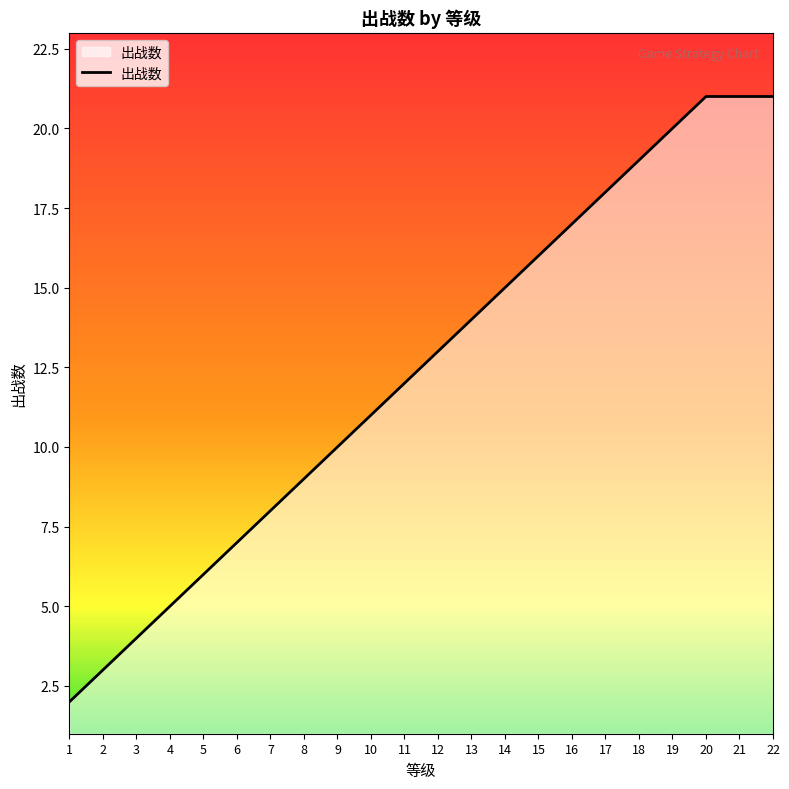

Between 21 and 13, which is larger?

21